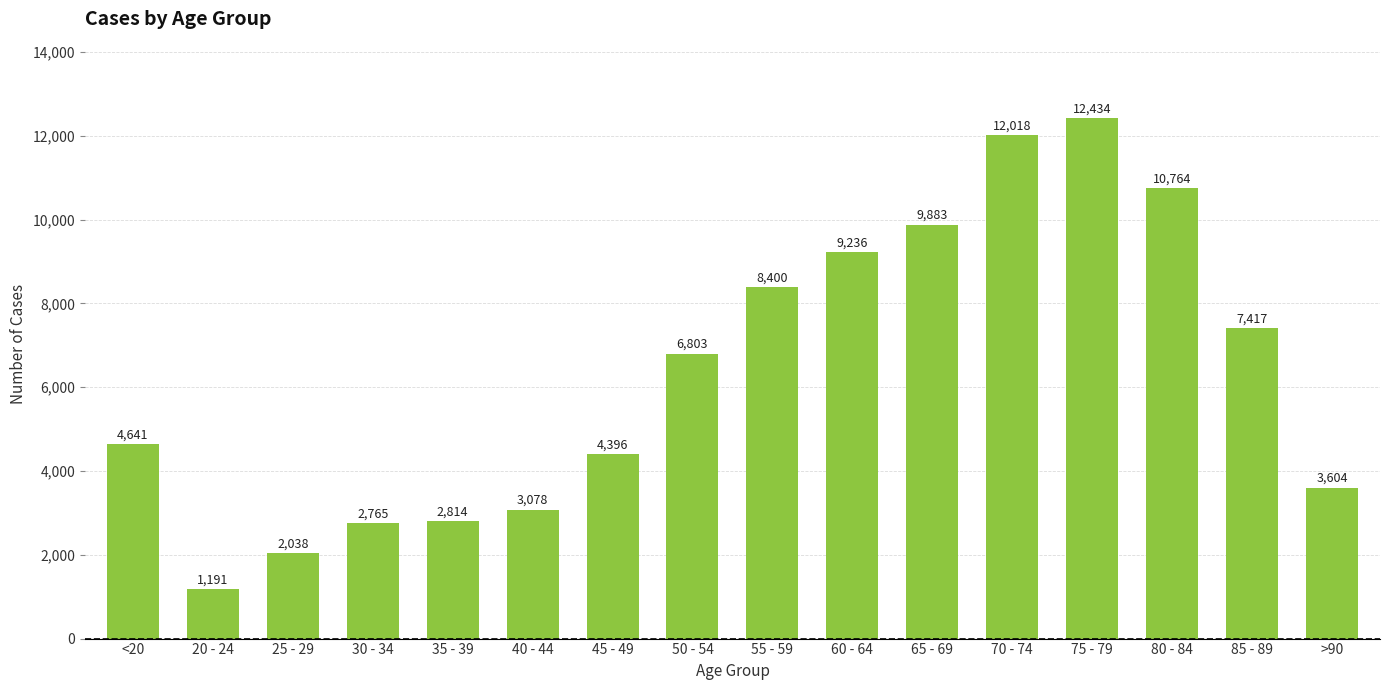

True or false: the data shows 9883 at 65 - 69.

True